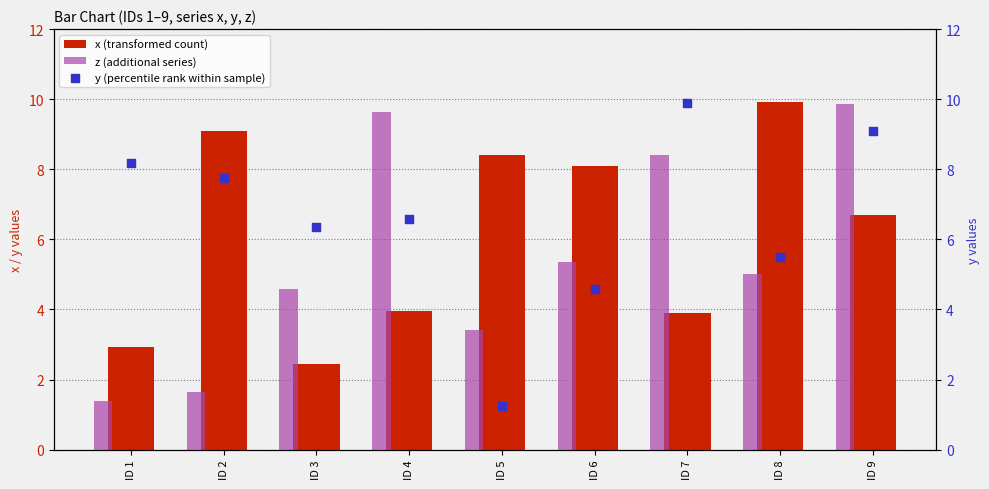

Is the value of z (additional series) at ID 6 greater than the value of x (transformed count) at ID 2?

No